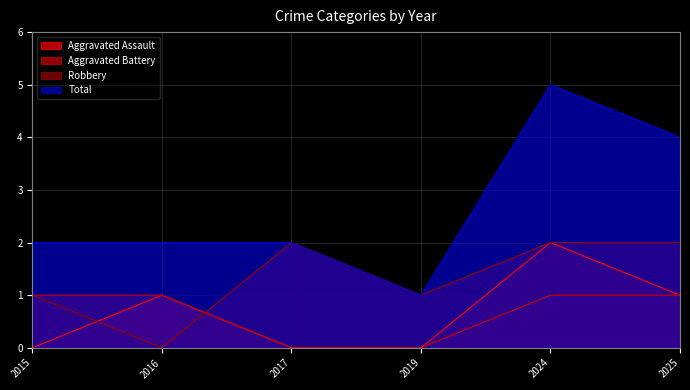

Which category has the lowest value across all series?

2015